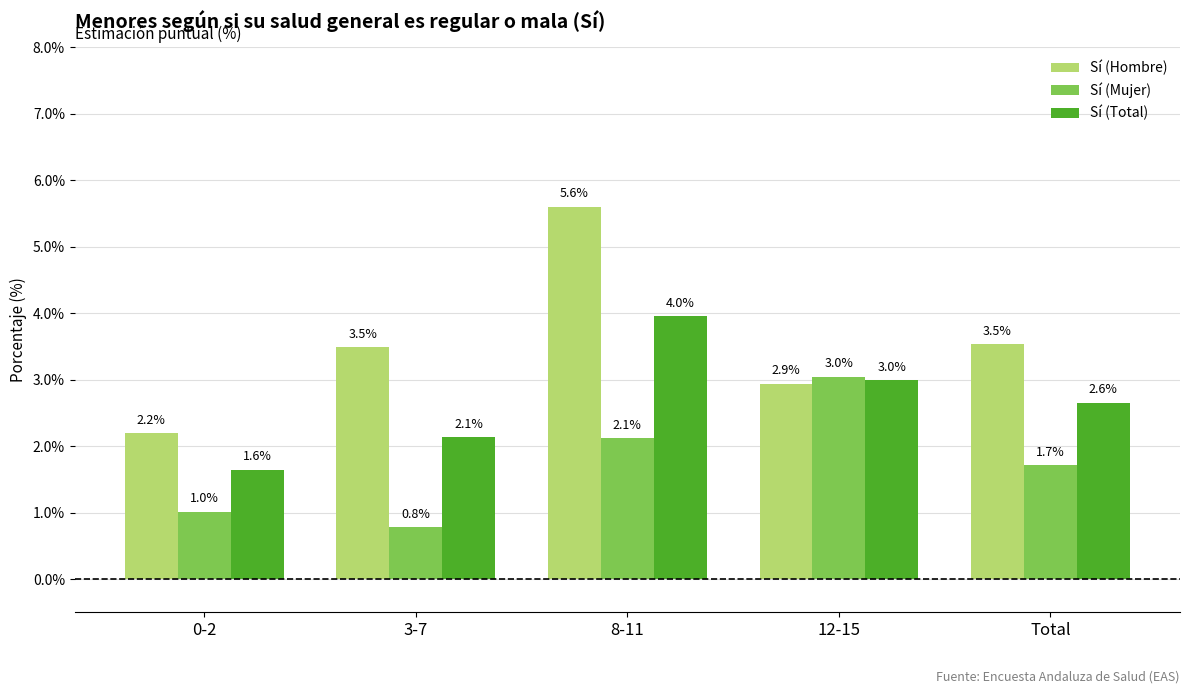

Rank the series by their maximum value, from highest to lowest.

Sí (Hombre), Sí (Total), Sí (Mujer)